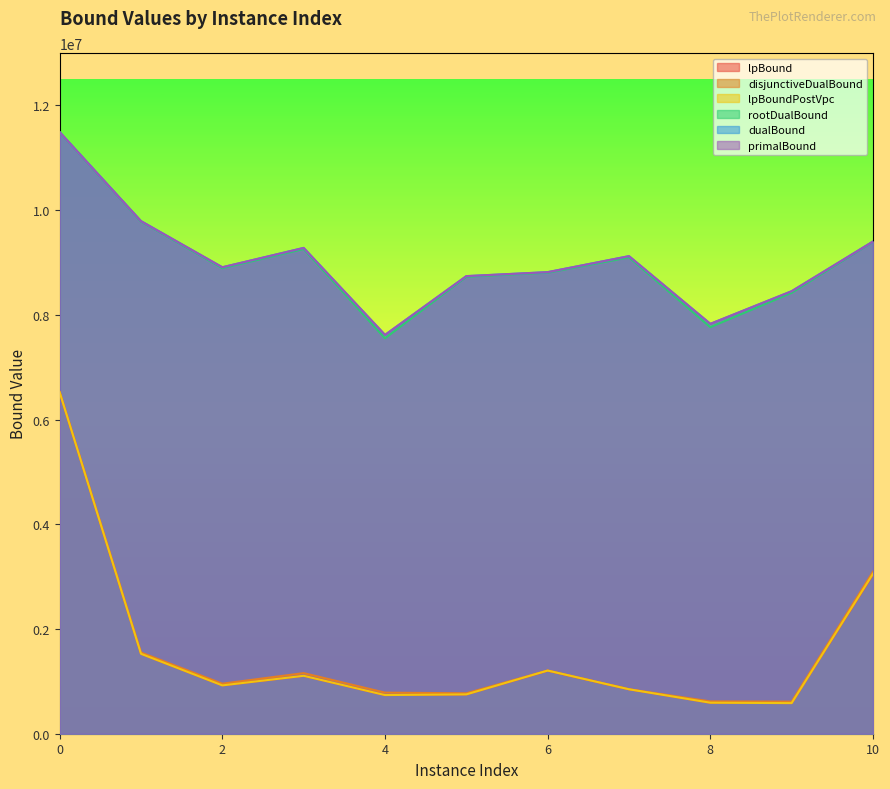

Reading left to right, transcribe all the data shown in this chart.

lpBound: 0=6519541.9	1=1525980.9	2=923060.1	3=1106280.2	4=738307.9	5=750862.2	6=1203538.2	7=849100.7	8=591991.6	9=584794.0	10=3042581.9
disjunctiveDualBound: 0=6528425.8	1=1551989.7	2=955721.3	3=1157280.2	4=784493.4	5=772197.7	6=1206518.9	7=849109.1	8=617491.6	9=612940.0	10=3094587.7
lpBoundPostVpc: 0=6519541.9	1=1525982.0	2=923060.1	3=1106280.2	4=738307.9	5=750862.2	6=1206518.9	7=849100.7	8=591991.6	9=584794.0	10=3053458.6
rootDualBound: 0=11486166.7	1=9782523.7	2=8891135.3	3=9256678.2	4=7552568.4	5=8727227.5	6=8804380.7	7=9097644.2	8=7764944.0	9=8421321.8	10=9396697.9
dualBound: 0=11489561.9	1=9790297.5	2=8908519.6	3=9278241.4	4=7616487.7	5=8739235.7	6=8815394.4	7=9120777.3	8=7827783.8	9=8451788.6	10=9400218.0
primalBound: 0=11490666.7	1=9790395.3	2=8909403.7	3=9278477.6	4=7616935.4	5=8739995.7	6=8815689.7	7=9121542.6	8=7828400.6	9=8451831.1	10=9401060.6